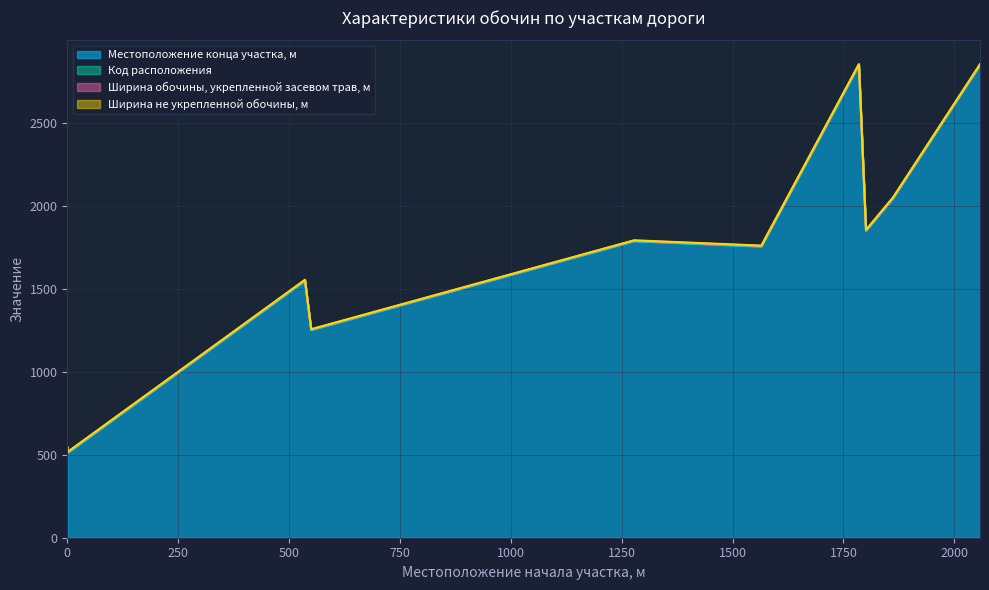

Which series has the largest range (max minus min)?

Местоположение конца участка, м